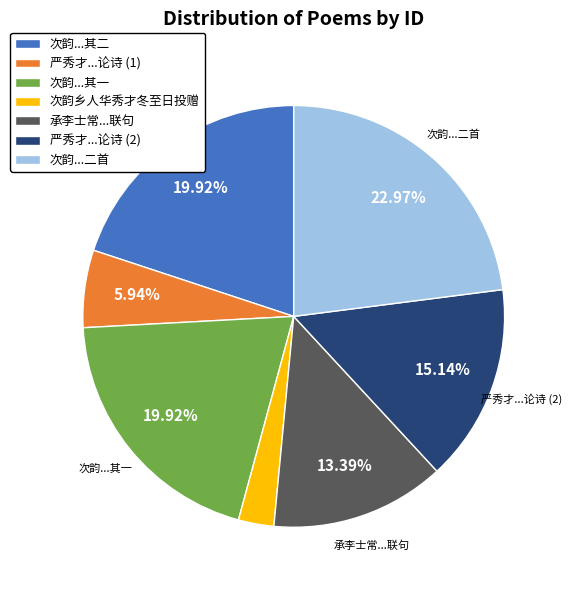

Does any single category account for the majority?

No